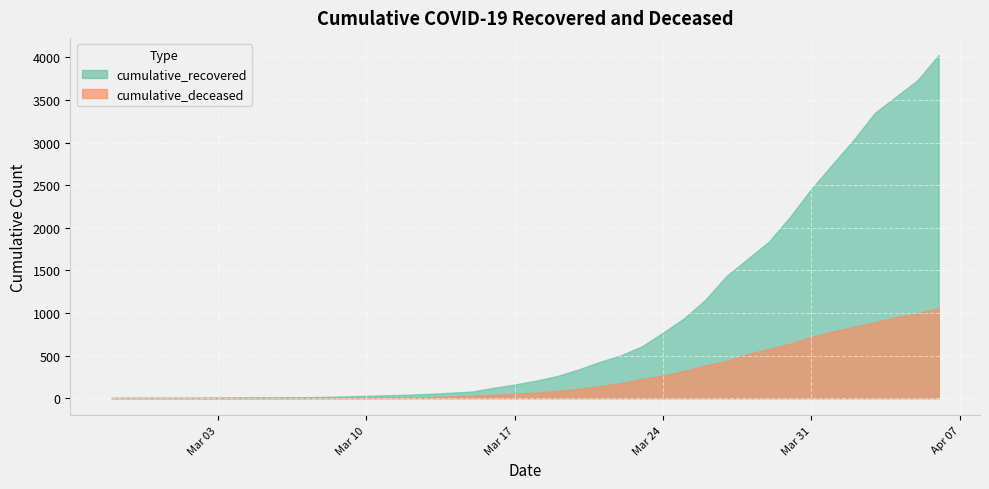

Reading right to left, transcribe all the data shown in this chart.

cumulative_recovered: 4028	3731	3542	3351	3035	2747	2457	2131	1838	1636	1435	1155	938	768	607	501	424	335	258	204	159	121	77	63	50	40	33	27	20	14	10	9	9	8	6	5	4	4	4	3
cumulative_deceased: 1054	996	950	890	839	781	720	639	578	517	435	384	319	263	225	175	140	108	82	65	51	37	28	20	11	6	4	2	2	2	1	0	0	0	0	0	0	0	0	0